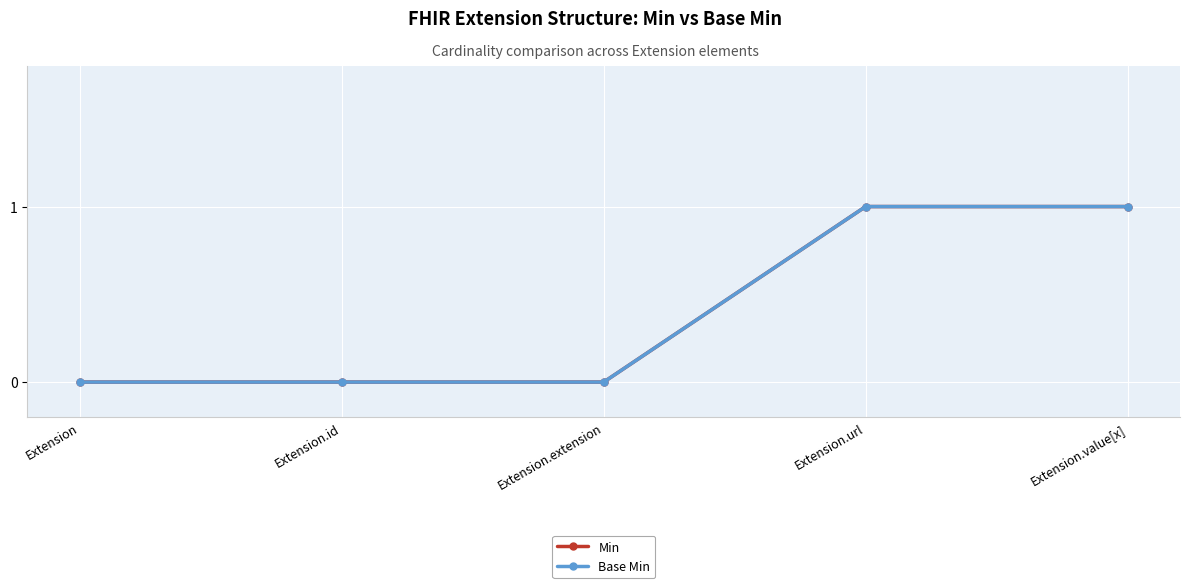

Is this an area chart (filled region under the line)?

No